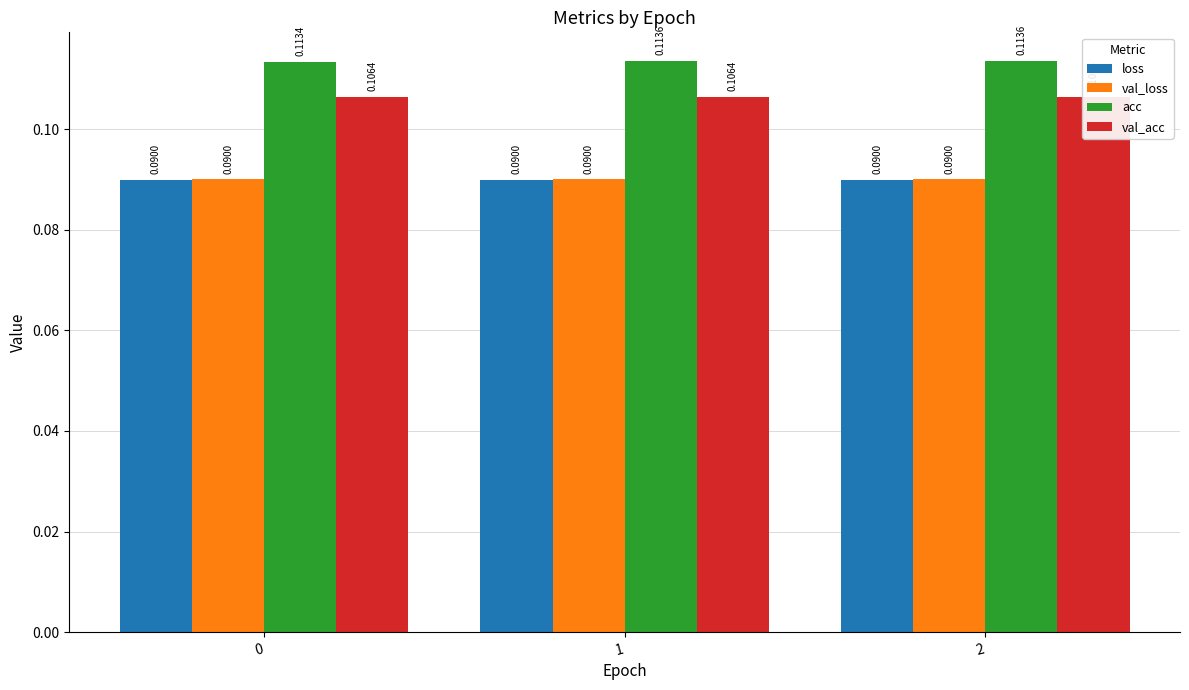

Reading left to right, what are all the values shown in this chart?

loss: 0.1	0.1	0.1
val_loss: 0.1	0.1	0.1
acc: 0.1	0.1	0.1
val_acc: 0.1	0.1	0.1